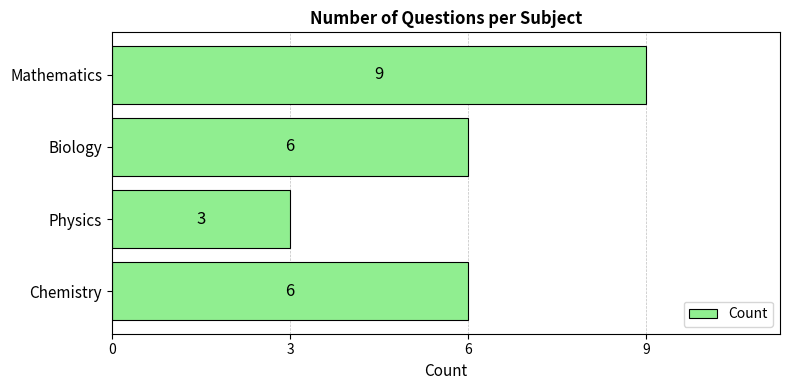

What is the change in value from Chemistry to Physics?

-3